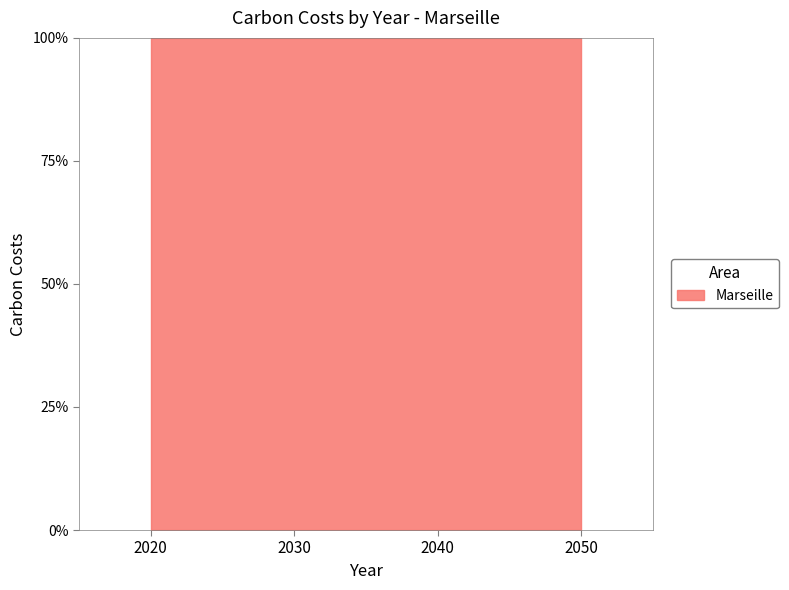

How many data points does each series have?

4